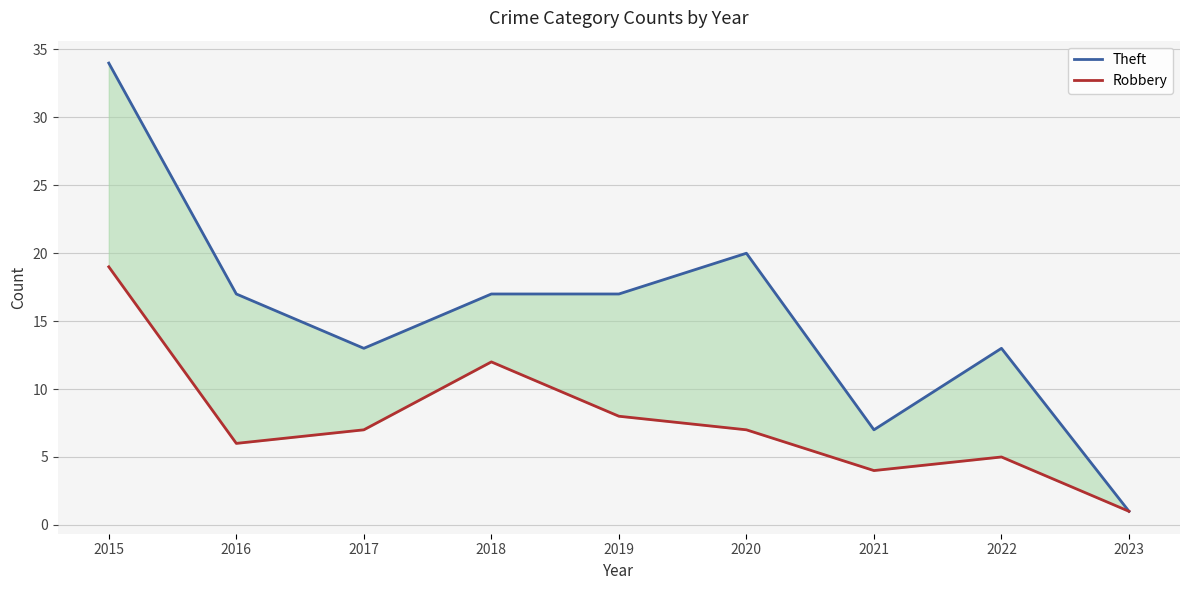

Which has a higher value, 2022 or 2016?

2016